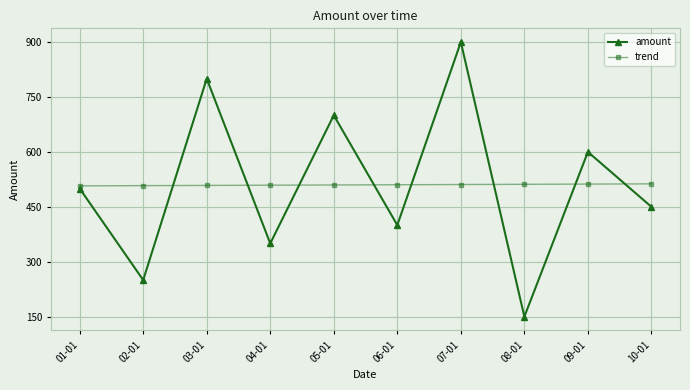

What is the maximum value for amount?

900.0